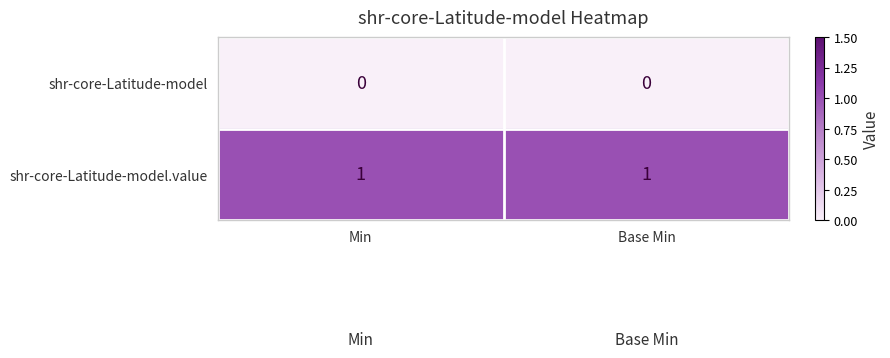

What is the greatest value displayed?

1